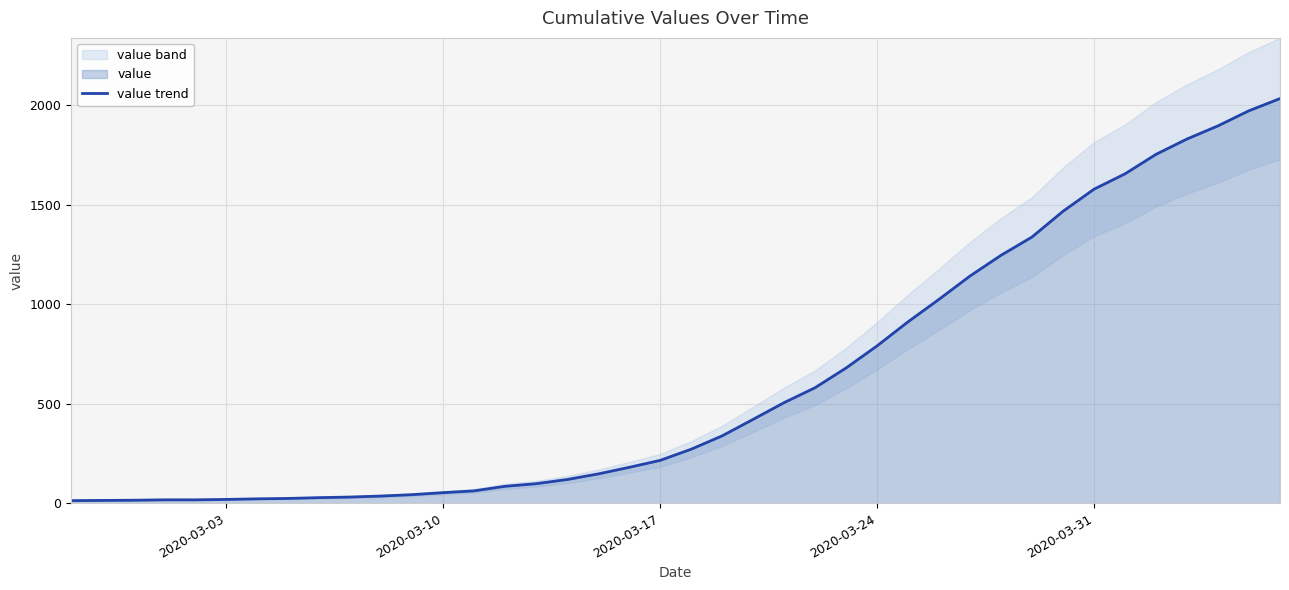

The value of value trend at 2020-03-31 is 1577. True or false?

True